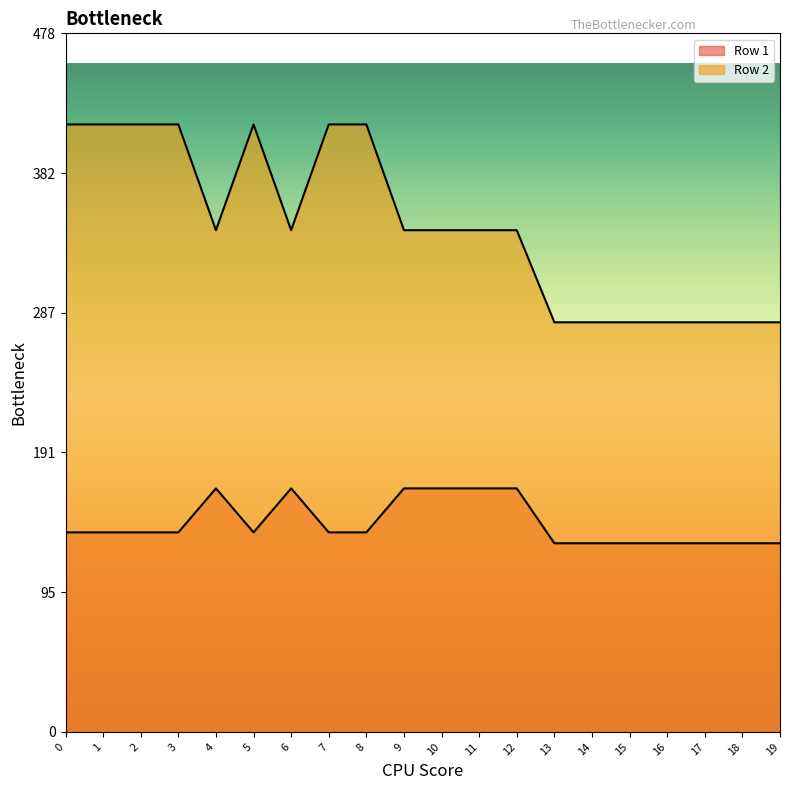

Read the Row 1 value at 0.

136.6